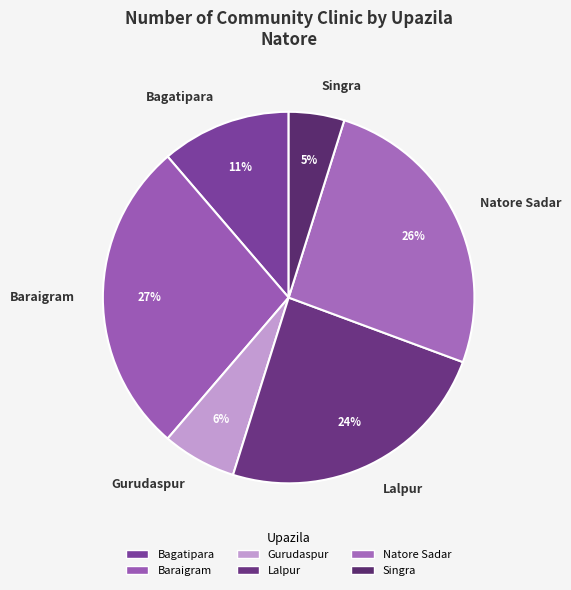

What percentage is the Bagatipara slice, to the nearest percent?

11%